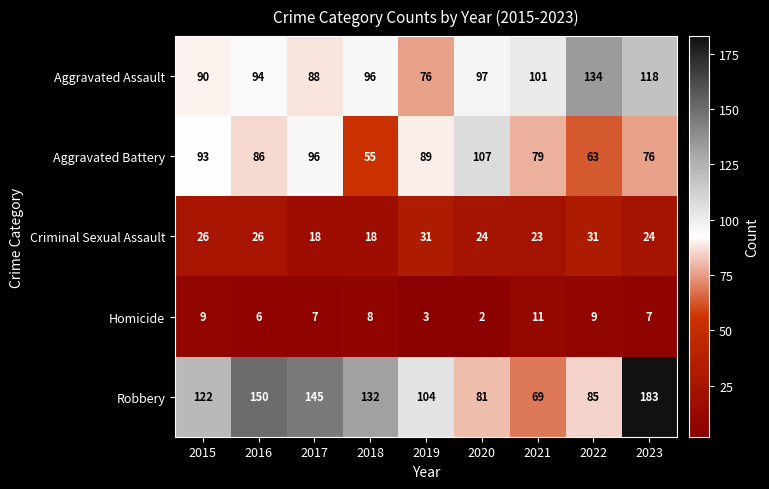

The Aggravated Battery series shows 33 at 2022. True or false?

False